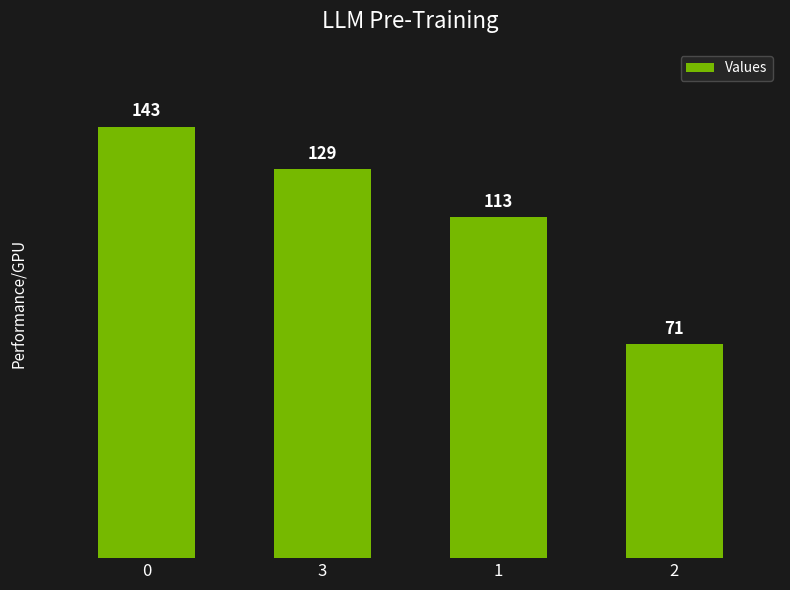

How many values are below 129?

2